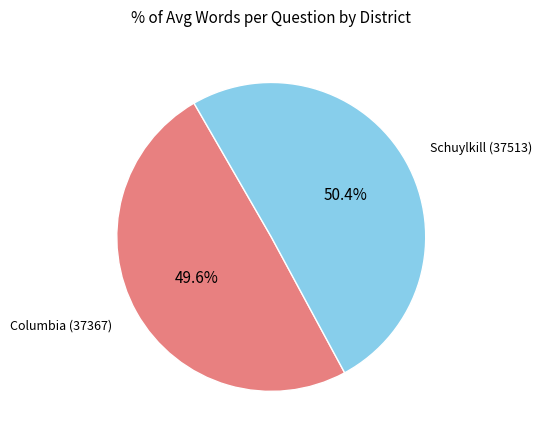

To the nearest percent, what percentage of the pie is Columbia (37367)?

50%